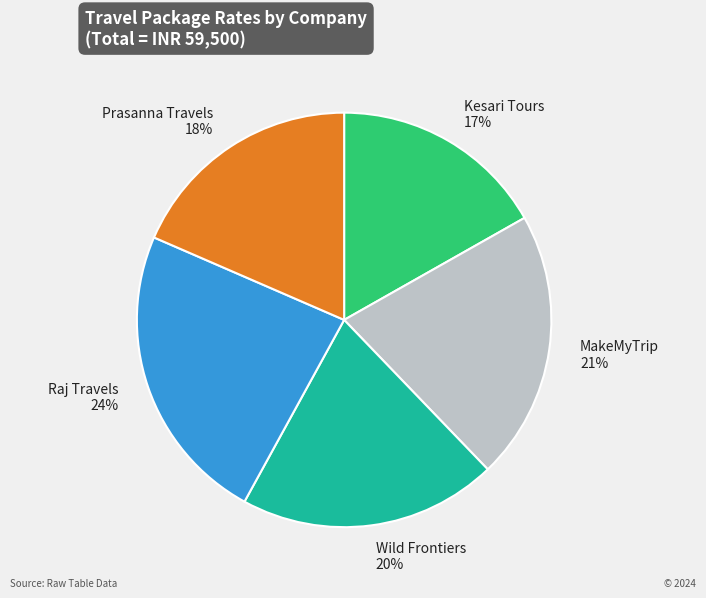

Does Prasanna Travels account for over 50% of the chart?

No